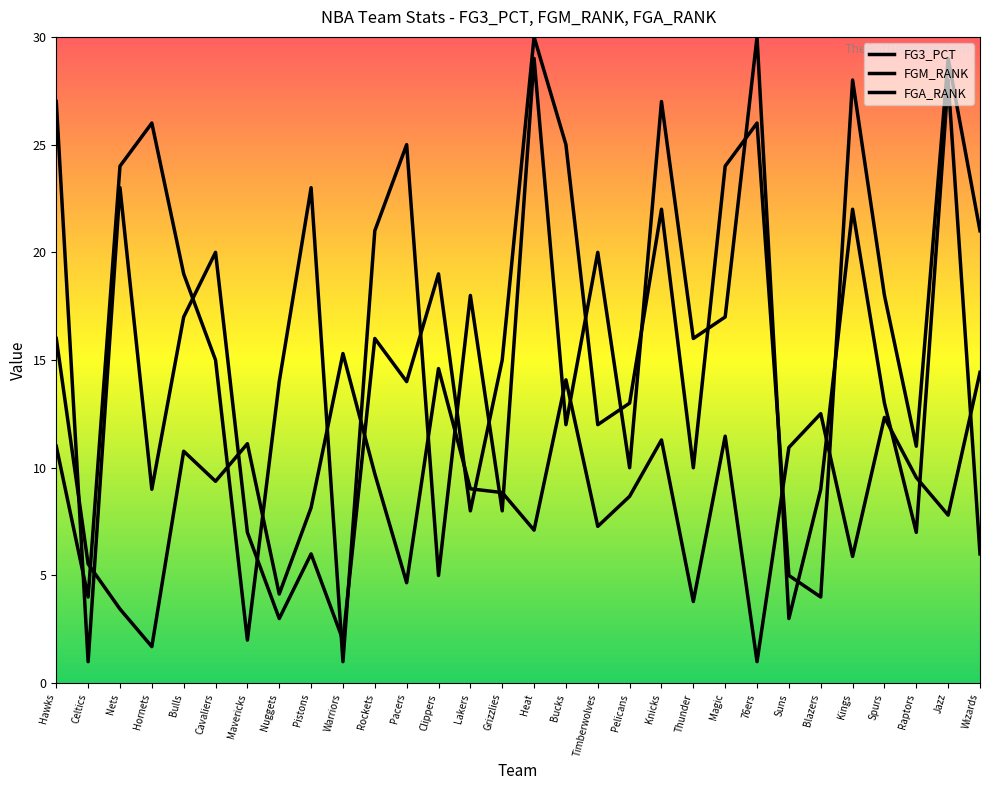

What is the average value of the FG3_PCT series?

9.0